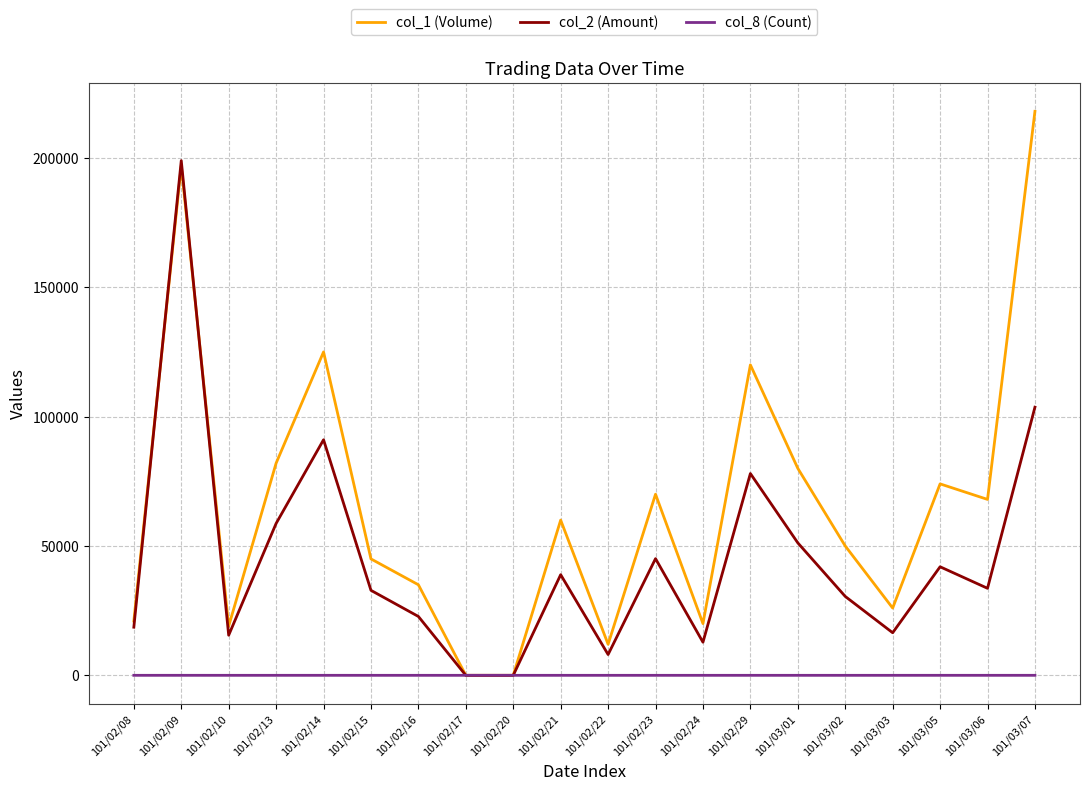

What is the greatest value displayed?

218000